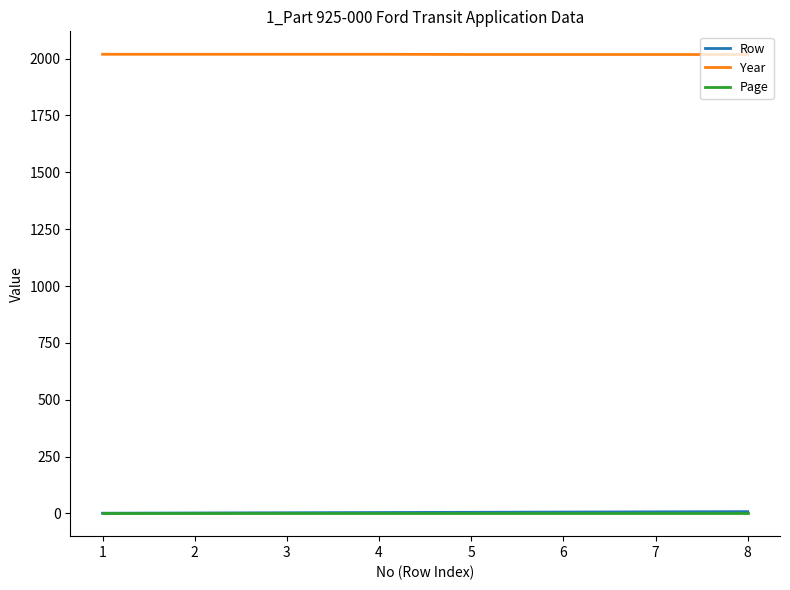

True or false: Page and Year cross at least once.

False